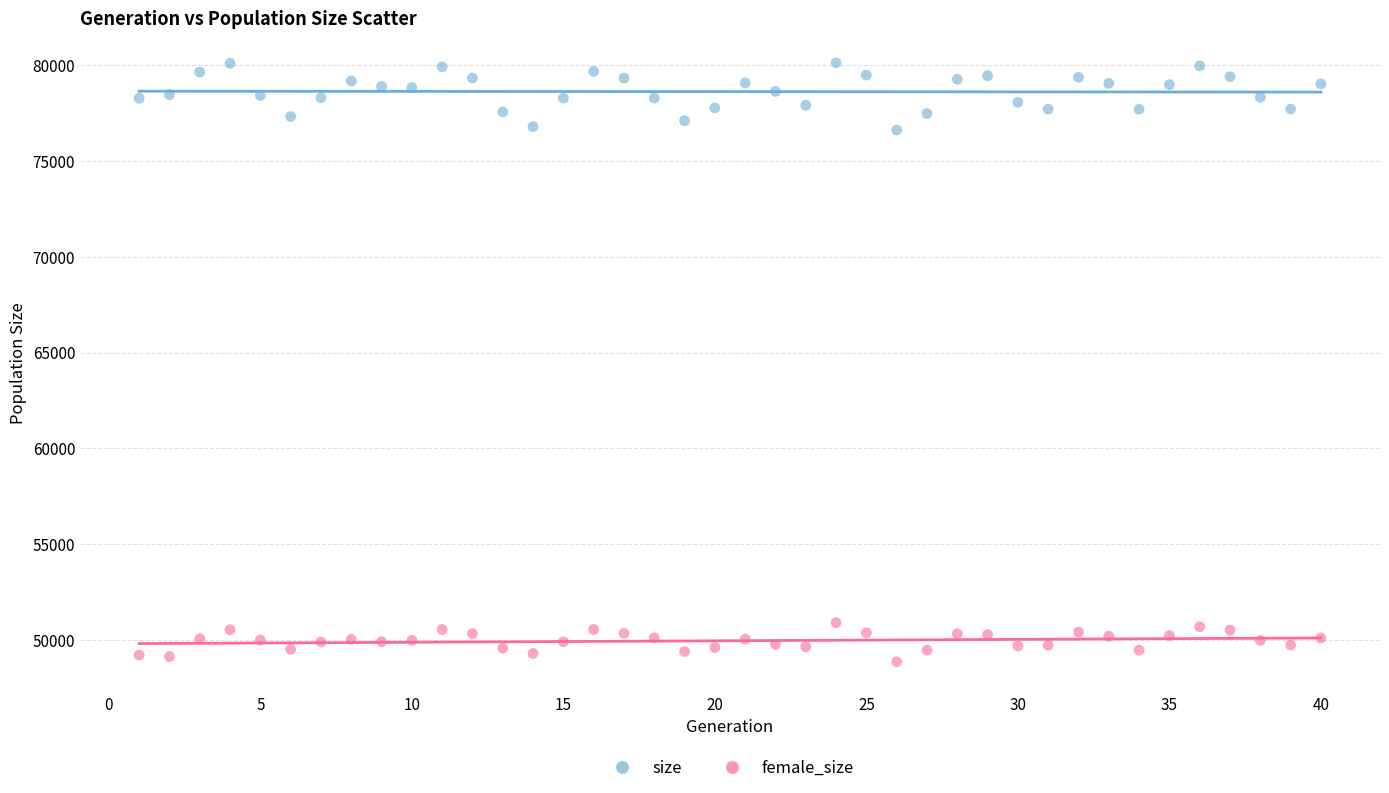

Which series contains the highest Y value?

size